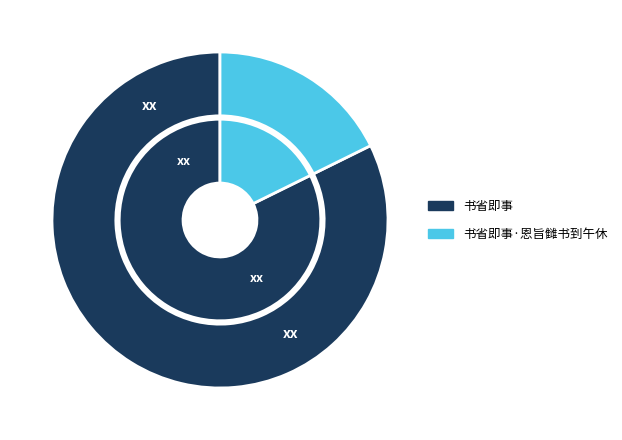

Which category has the biggest portion of the pie?

书省即事